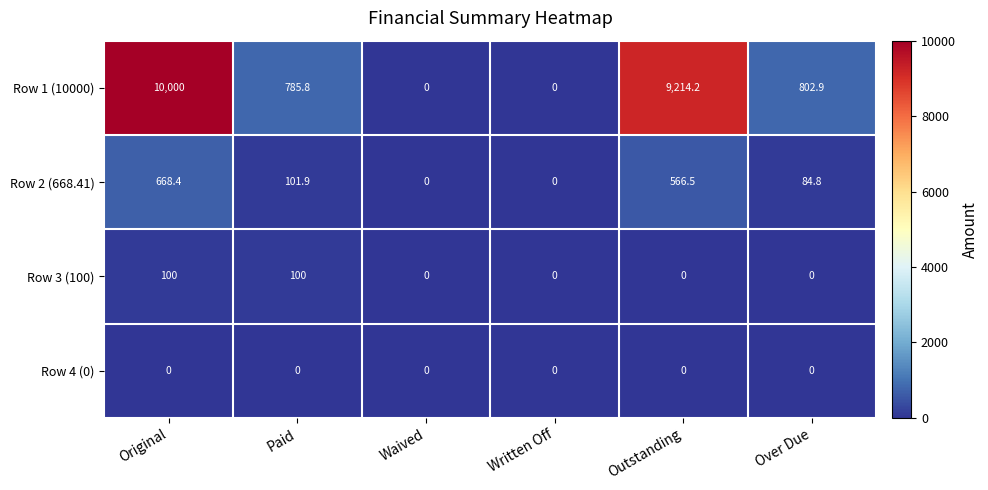

Where does the Row 2 (668.41) series first go above 101?

Original